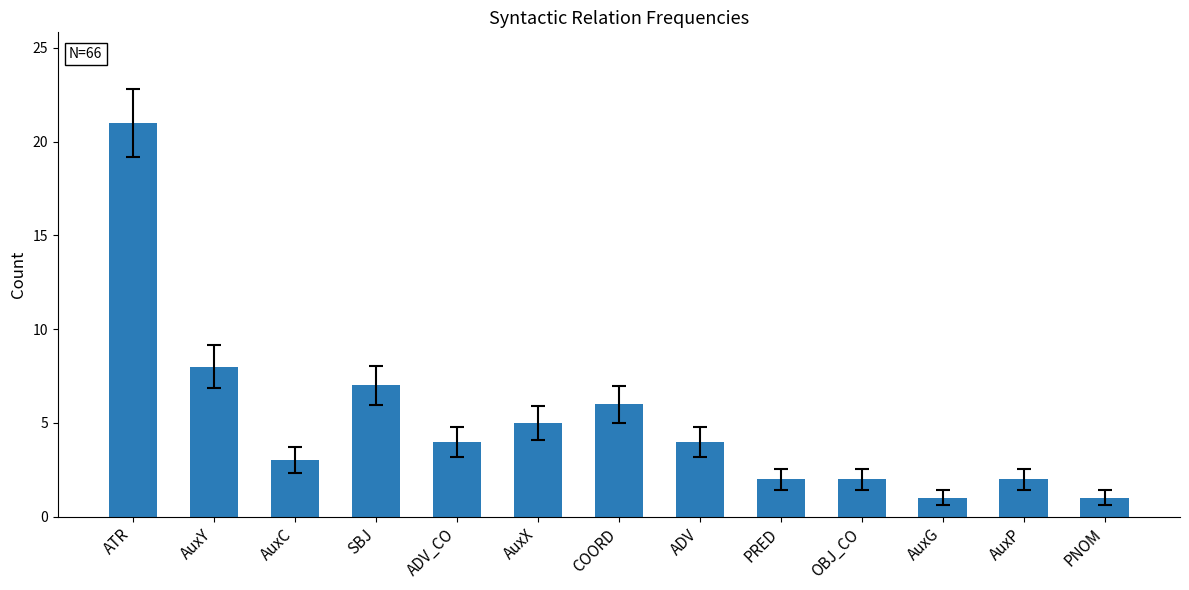

What is the label of the 4th bar from the left?

SBJ